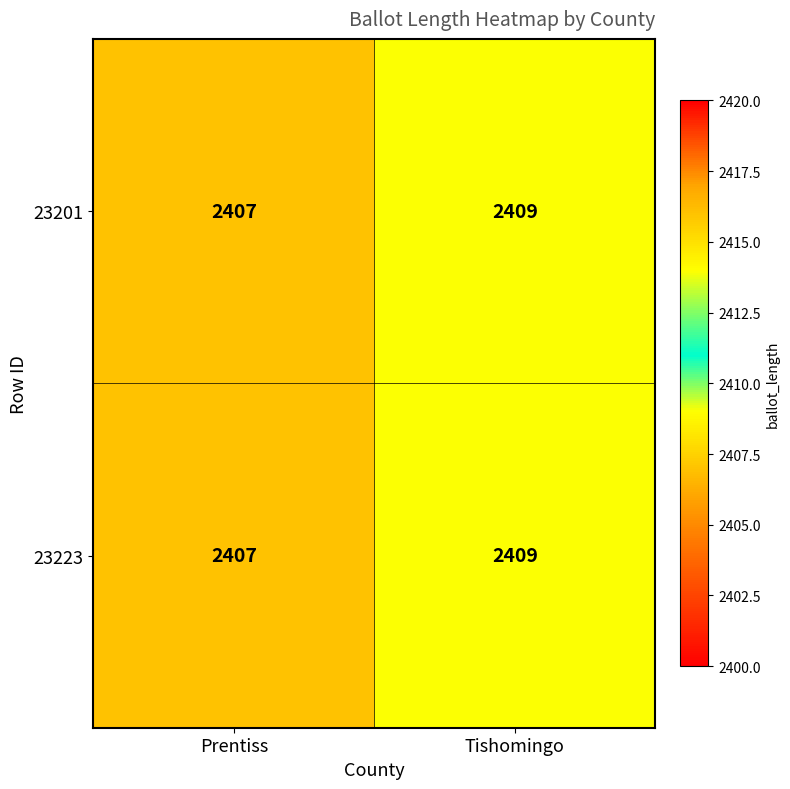

What value does the 23223 series have at Prentiss?

2407